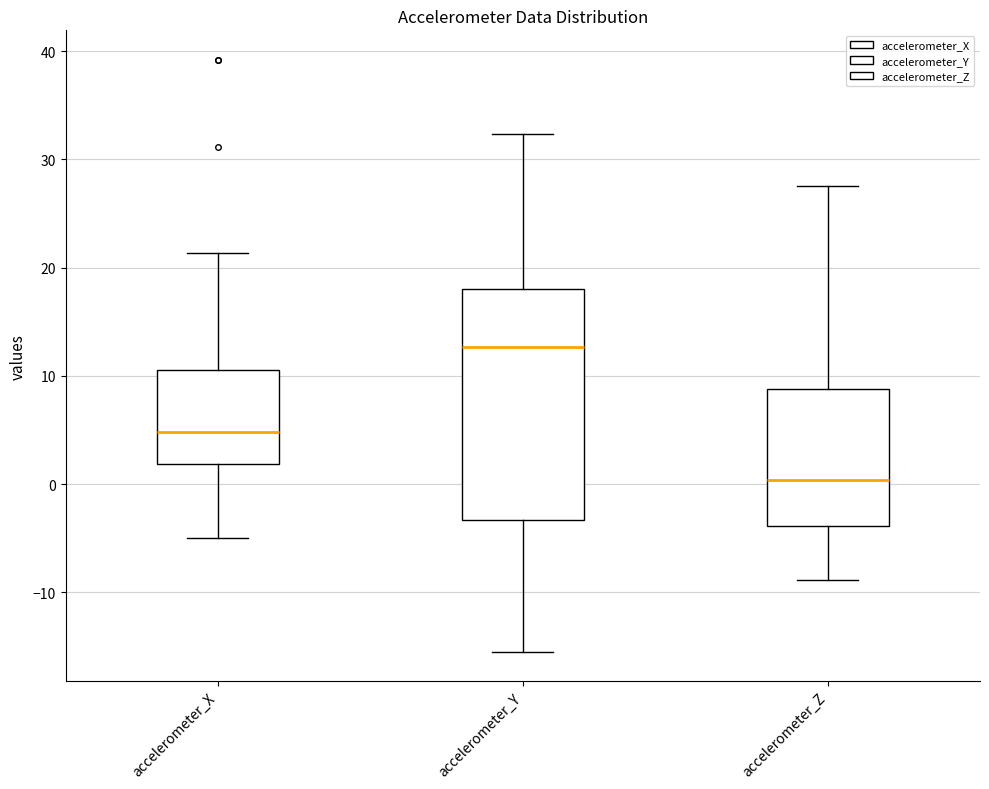

Comparing the boxes themselves (not the whiskers), which one is the tallest?

accelerometer_Y